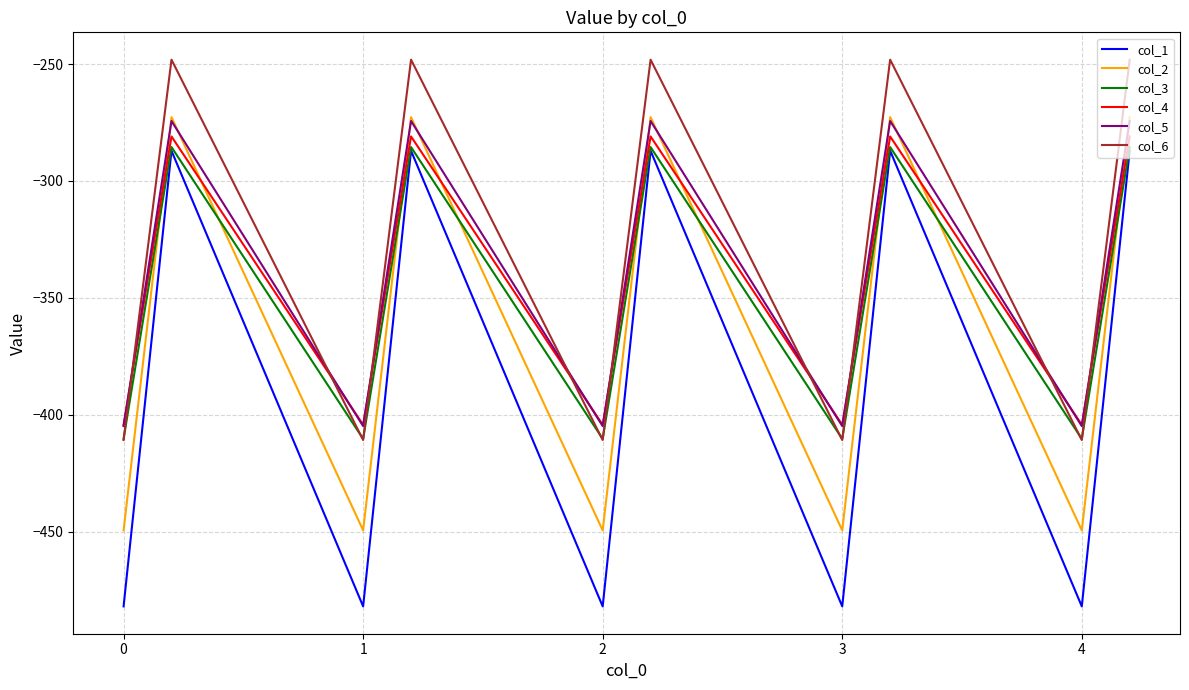

True or false: col_1 and col_2 cross at least once.

False